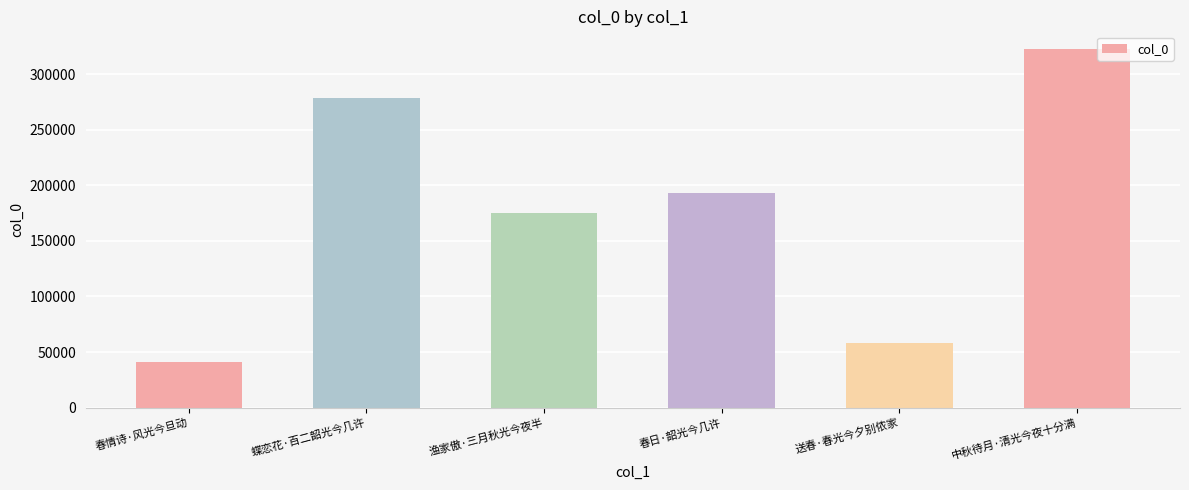

Are the bars horizontal?

No